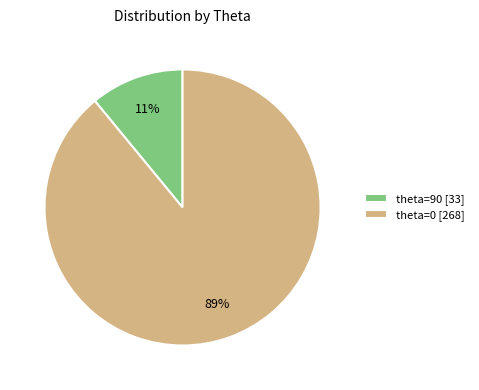

Rank the categories by value from lowest to highest.

theta=90 [33], theta=0 [268]